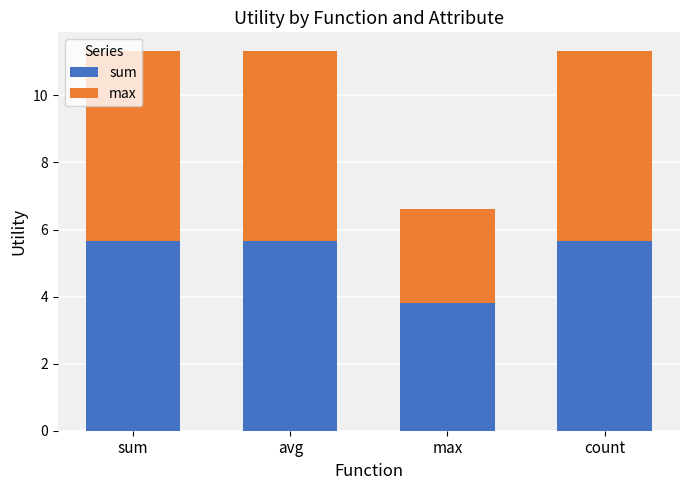

What is the highest value of the sum series?

5.7